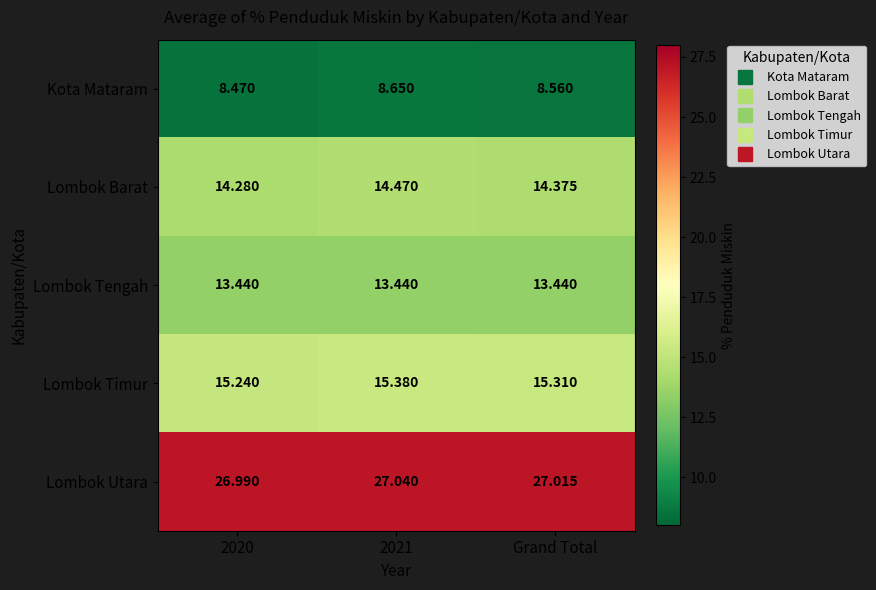

Which series has the widest spread of values?

Lombok Barat